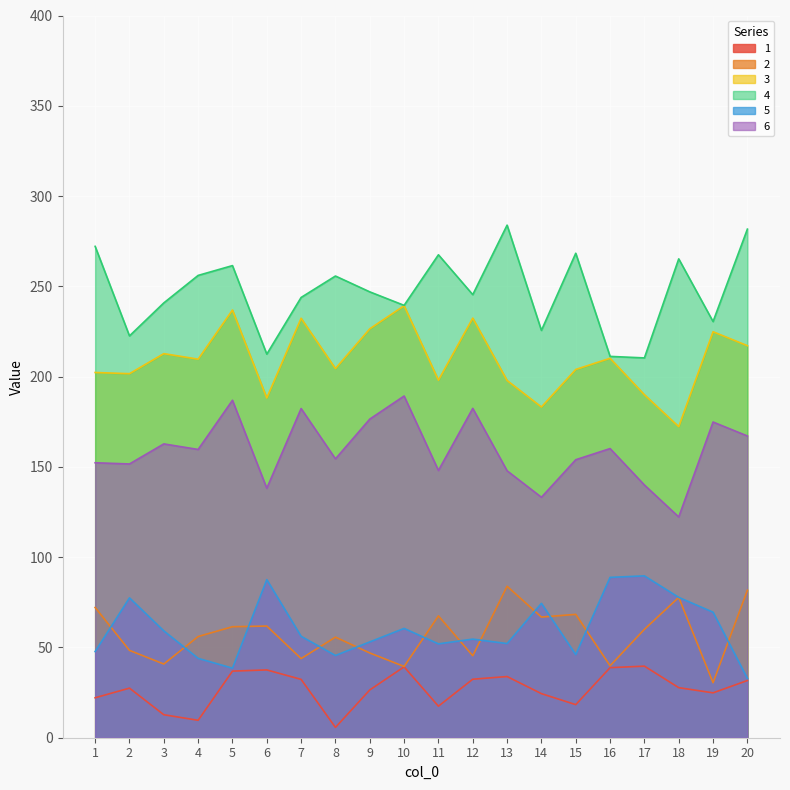

True or false: 4 and 3 cross at least once.

False